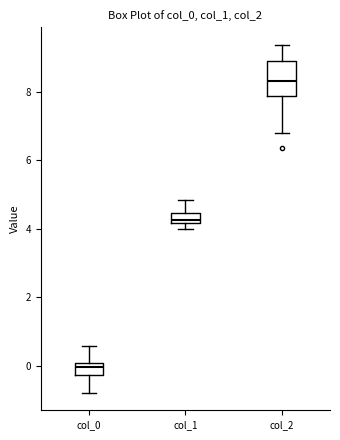

Where does the upper whisker of the box for col_1 end on the y-axis? The values are not printed on the chart, so give them approximately, as read against the axis.

4.8